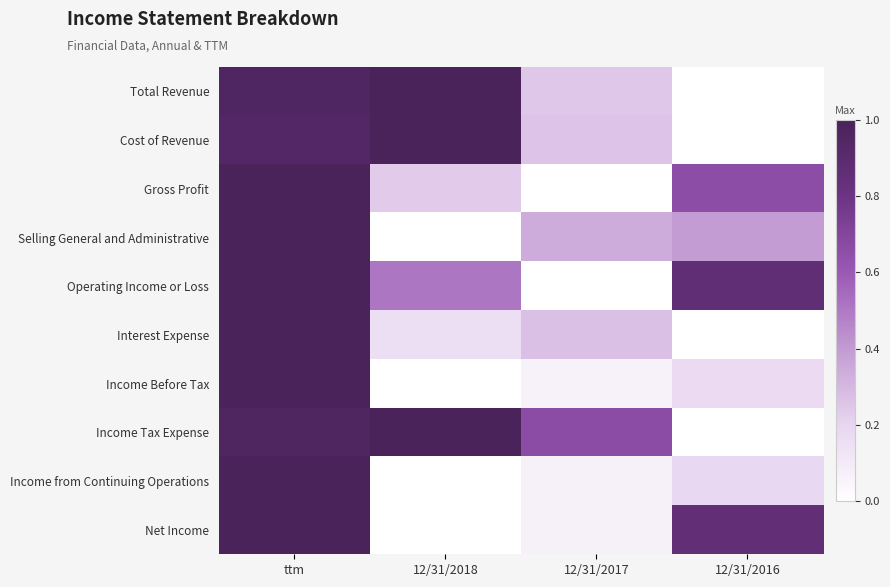

Rank the series by their maximum value, from lowest to highest.

Total Revenue, Cost of Revenue, Gross Profit, Selling General and Administrative, Operating Income or Loss, Interest Expense, Income Before Tax, Income Tax Expense, Income from Continuing Operations, Net Income